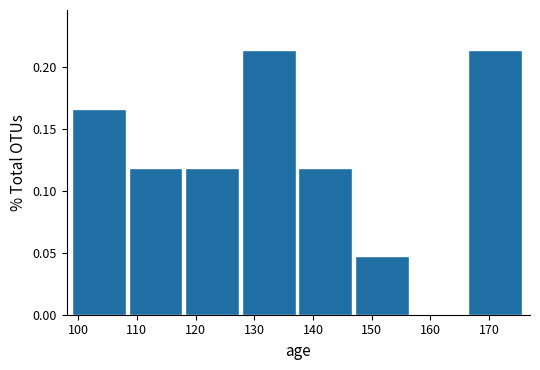

Reading left to right, transcribe this chart: for each bar, give the range it covers on the x-axis and its height. Neither the bar edges nor the heights are printed on the chart, so give them approximately, as read against the axes.

99 to 109: 0.165
109 to 118: 0.120
118 to 128: 0.120
128 to 138: 0.215
138 to 147: 0.120
147 to 157: 0.050
157 to 166: 0
166 to 176: 0.215